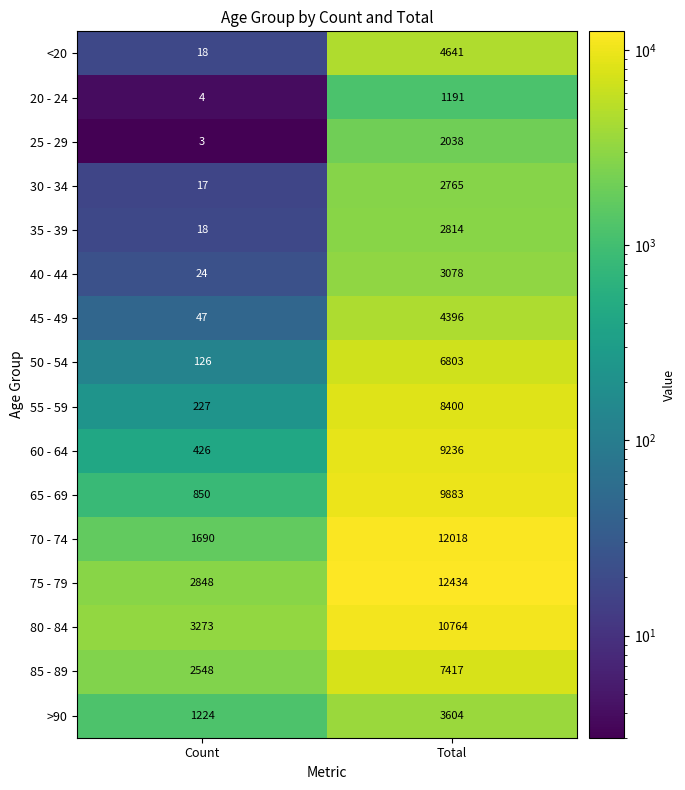

What is the total value across all series at Count?

13343